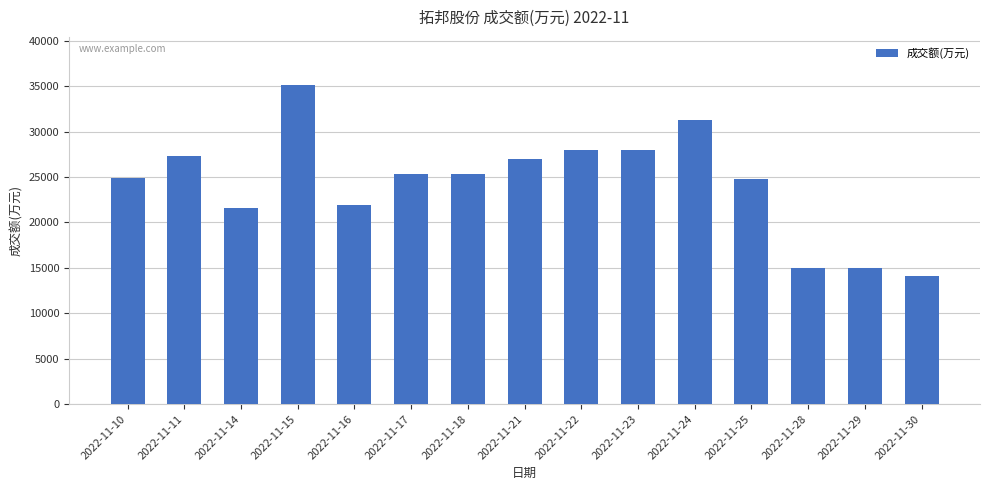

What is the minimum value shown in the chart?

14063